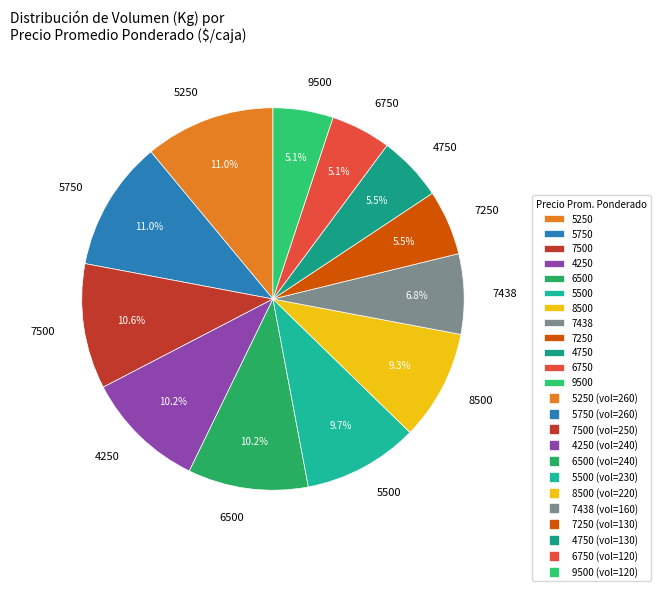

What is the ratio of the value at 5750 to the value at 7438?

1.6